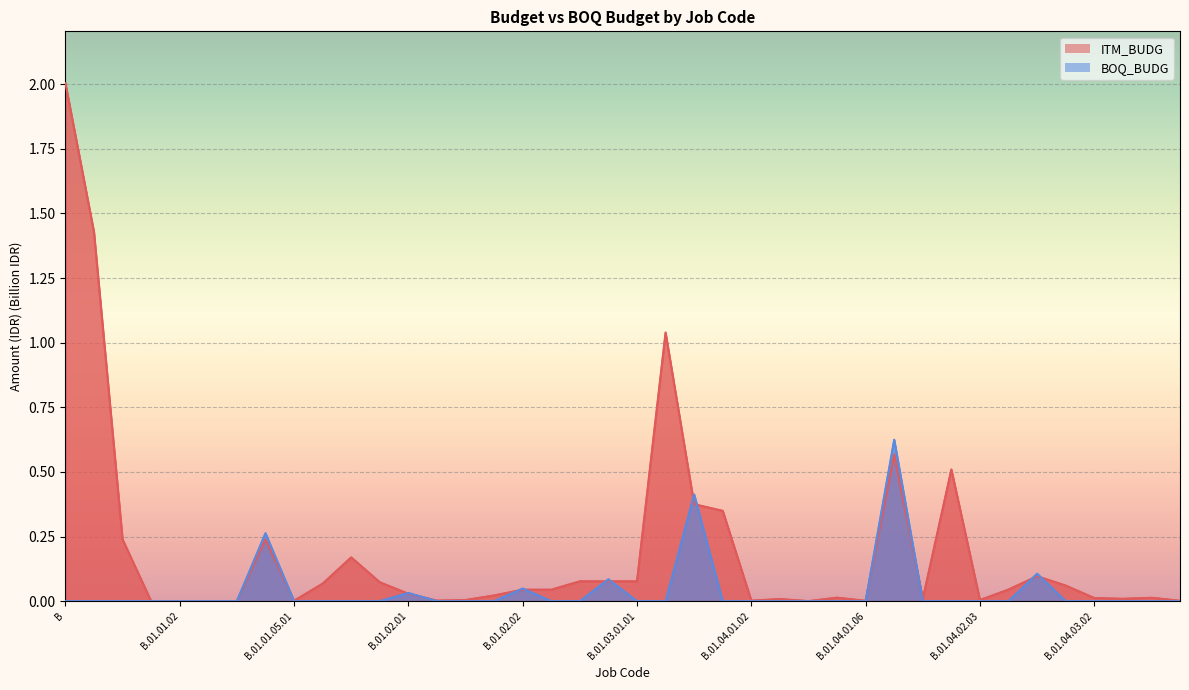

Reading left to right, transcribe all the data shown in this chart.

ITM_BUDG: B=2.0	B.01=1.4	B.01.01=0.2	B.01.01.01=0.0	B.01.01.02=0.0	B.01.01.03=0.0	B.01.01.04=0.0	B.01.01.05=0.2	B.01.01.05.01=0.0	B.01.01.05.02=0.1	B.01.01.05.03=0.2	B.01.02=0.1	B.01.02.01=0.0	B.01.02.01.01=0.0	B.01.02.01.02=0.0	B.01.02.01.03=0.0	B.01.02.02=0.0	B.01.02.02.01=0.0	B.01.03=0.1	B.01.03.01=0.1	B.01.03.01.01=0.1	B.01.04=1.0	B.01.04.01=0.4	B.01.04.01.01=0.3	B.01.04.01.02=0.0	B.01.04.01.03=0.0	B.01.04.01.04=0.0	B.01.04.01.05=0.0	B.01.04.01.06=0.0	B.01.04.02=0.6	B.01.04.02.01=0.0	B.01.04.02.02=0.5	B.01.04.02.03=0.0	B.01.04.02.04=0.0	B.01.04.03=0.1	B.01.04.03.01=0.1	B.01.04.03.02=0.0	B.01.04.03.03=0.0	B.01.04.03.04=0.0	B.01.04.03.05=0.0
BOQ_BUDG: B=0.0	B.01=0.0	B.01.01=0.0	B.01.01.01=0.0	B.01.01.02=0.0	B.01.01.03=0.0	B.01.01.04=0.0	B.01.01.05=0.3	B.01.01.05.01=0.0	B.01.01.05.02=0.0	B.01.01.05.03=0.0	B.01.02=0.0	B.01.02.01=0.0	B.01.02.01.01=0.0	B.01.02.01.02=0.0	B.01.02.01.03=0.0	B.01.02.02=0.0	B.01.02.02.01=0.0	B.01.03=0.0	B.01.03.01=0.1	B.01.03.01.01=0.0	B.01.04=0.0	B.01.04.01=0.4	B.01.04.01.01=0.0	B.01.04.01.02=0.0	B.01.04.01.03=0.0	B.01.04.01.04=0.0	B.01.04.01.05=0.0	B.01.04.01.06=0.0	B.01.04.02=0.6	B.01.04.02.01=0.0	B.01.04.02.02=0.0	B.01.04.02.03=0.0	B.01.04.02.04=0.0	B.01.04.03=0.1	B.01.04.03.01=0.0	B.01.04.03.02=0.0	B.01.04.03.03=0.0	B.01.04.03.04=0.0	B.01.04.03.05=0.0